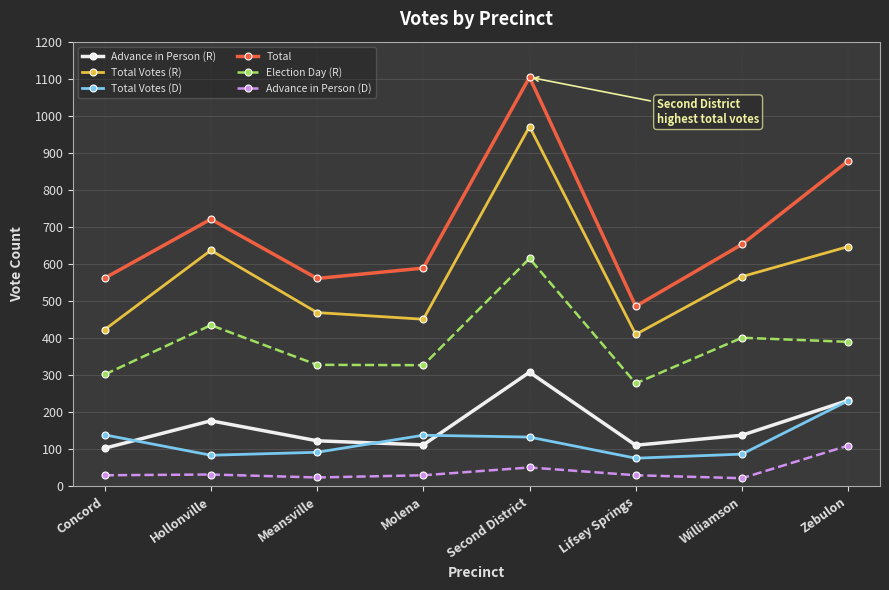

Which series has the largest total across all categories?

Total